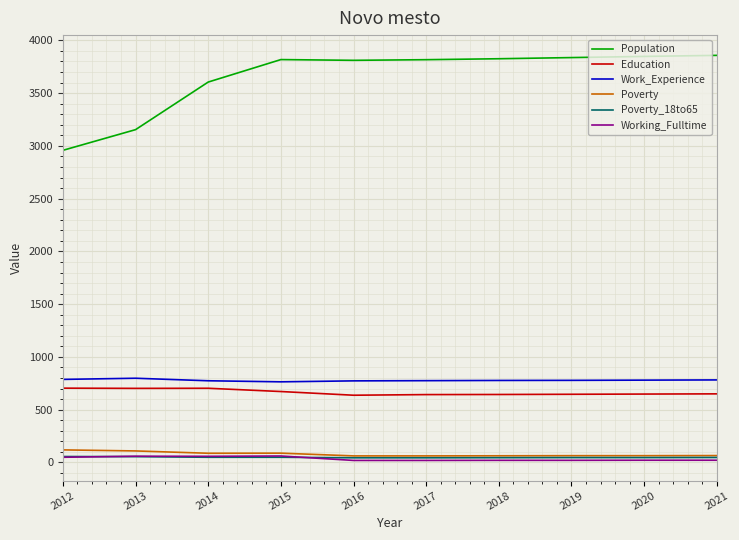

Does the chart have visible grid lines?

Yes